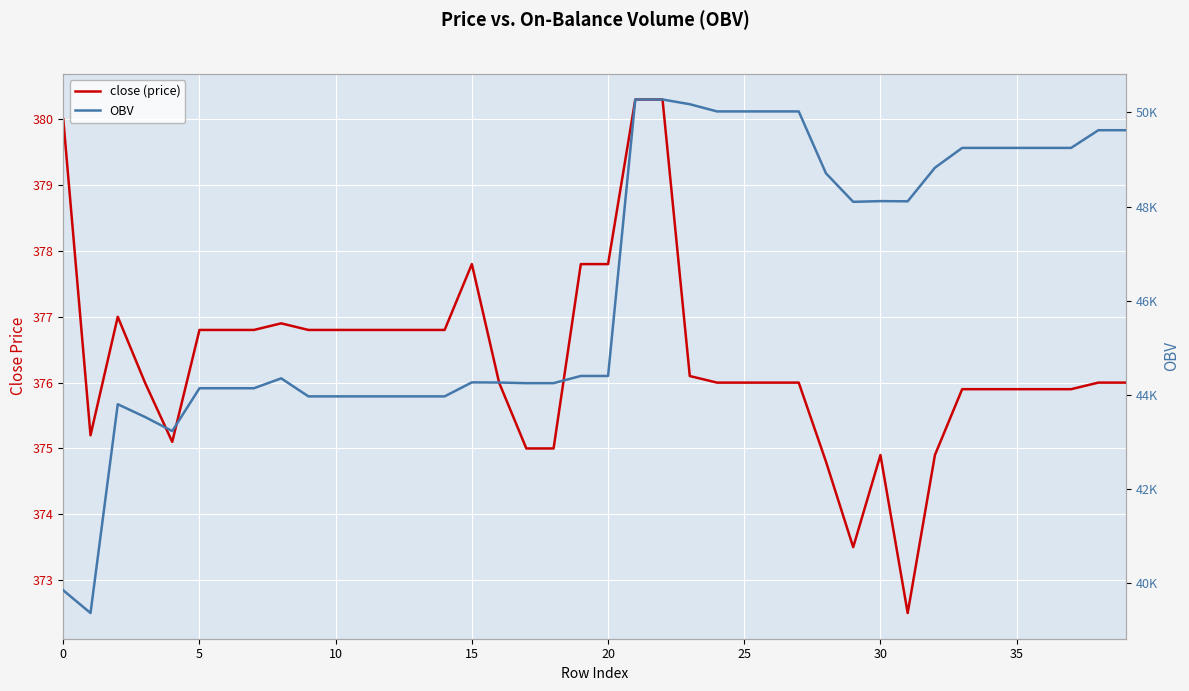

What are all the series names shown in the legend?

close (price), OBV